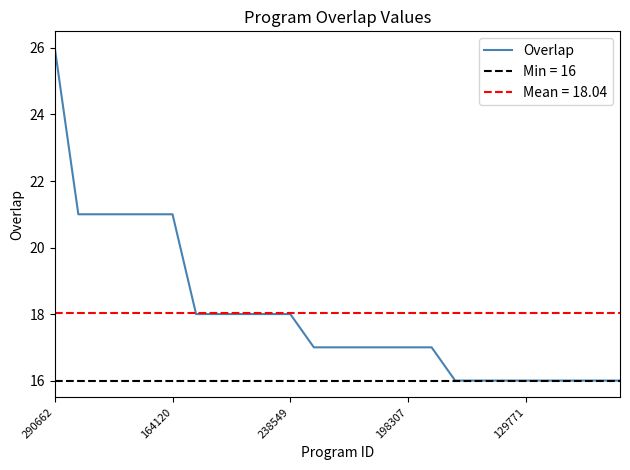

The Overlap series shows 5 at 129771. True or false?

False